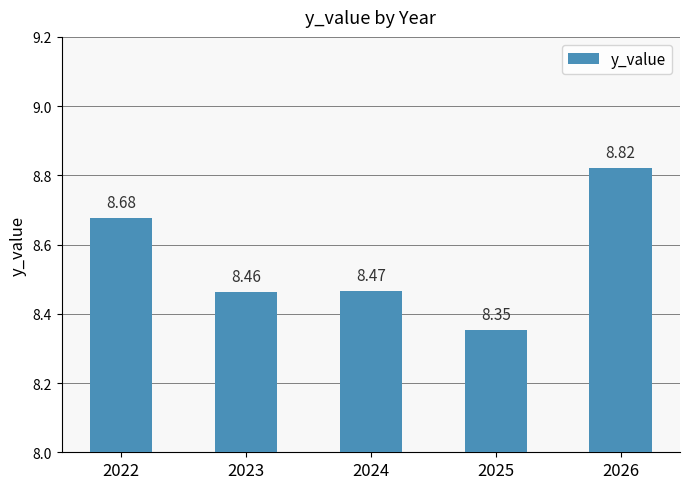

What is the difference between the maximum and minimum values?

0.5